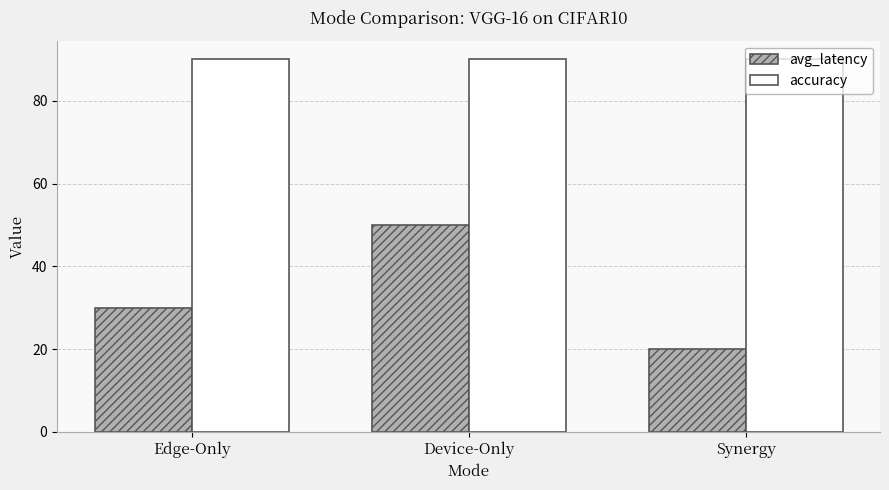

What is the average value of the avg_latency series?

33